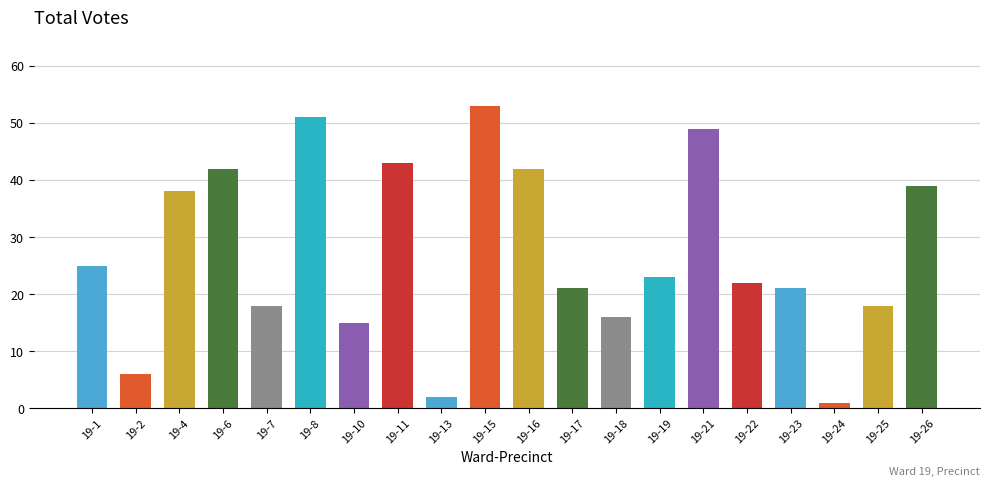

The chart shows a value of 24 at 19-4. True or false?

False